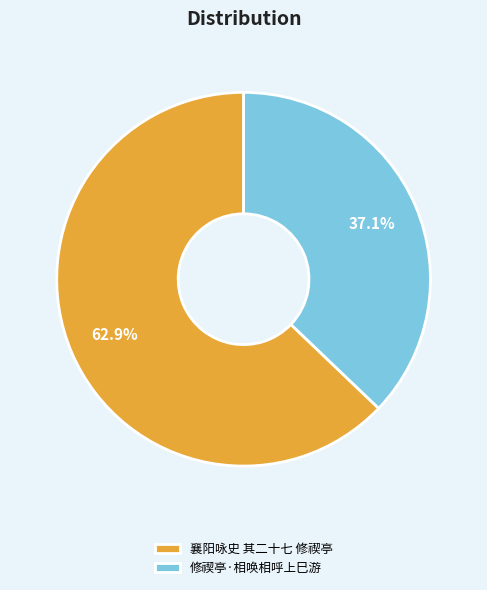

What percentage is NOT represented by 修禊亭·相唤相呼上巳游?

62.9%